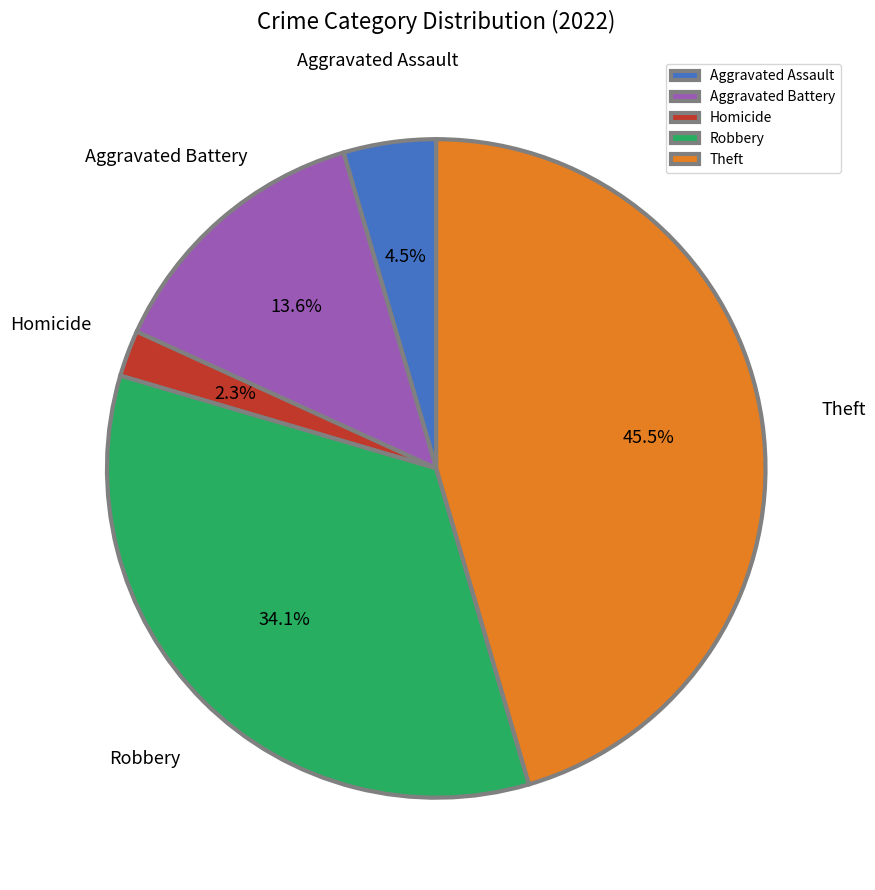

What percentage is the Homicide slice, to the nearest percent?

2%